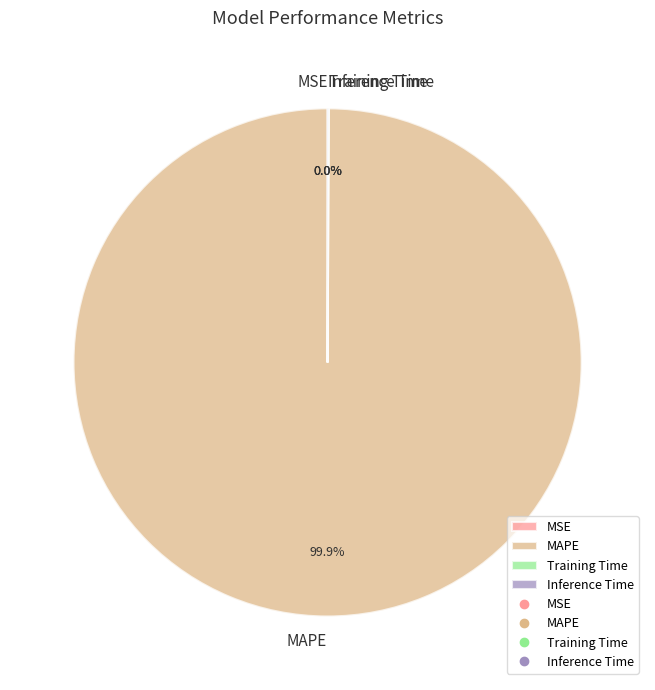

What is the majority slice?

MAPE